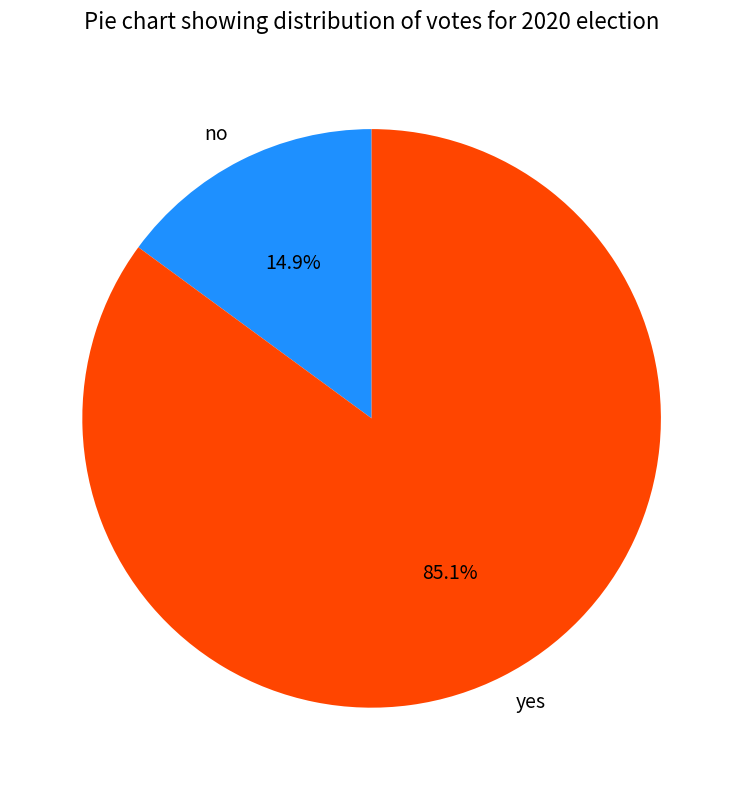

The no slice represents 15% of the pie. True or false?

True